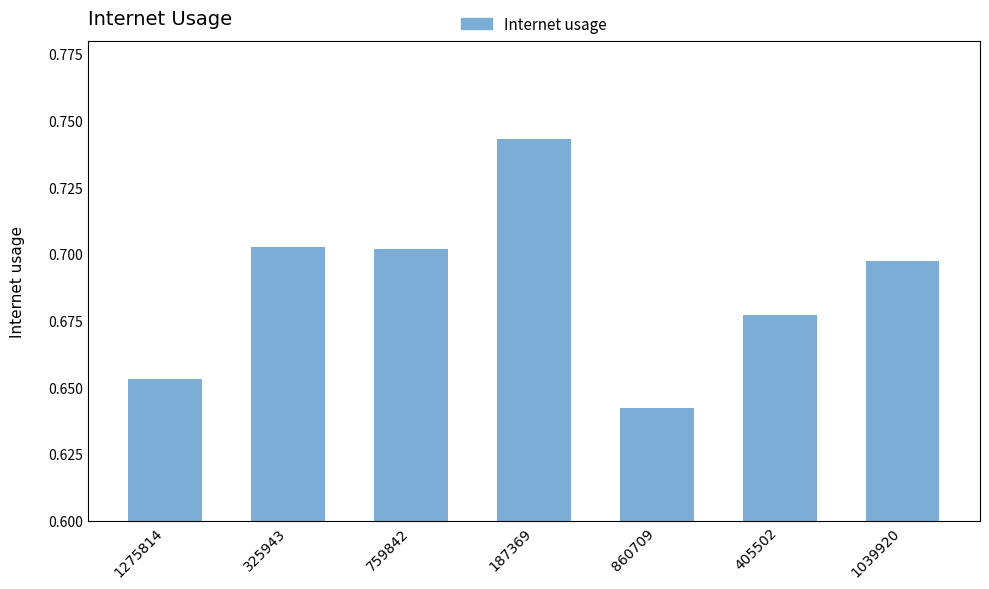

How many values are between 0 and 1?

7